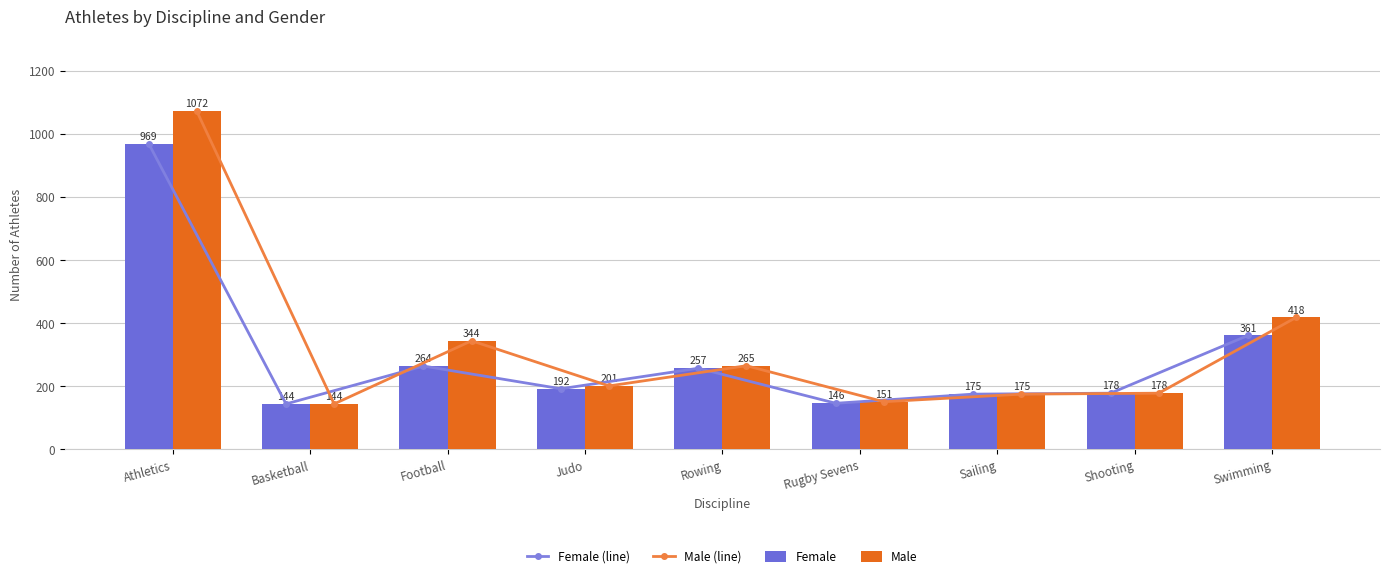

Reading right to left, what are all the values shown in this chart?

Female (line): Swimming=361	Shooting=178	Sailing=175	Rugby Sevens=146	Rowing=257	Judo=192	Football=264	Basketball=144	Athletics=969
Male (line): Swimming=418	Shooting=178	Sailing=175	Rugby Sevens=151	Rowing=265	Judo=201	Football=344	Basketball=144	Athletics=1072
Female: Swimming=361	Shooting=178	Sailing=175	Rugby Sevens=146	Rowing=257	Judo=192	Football=264	Basketball=144	Athletics=969
Male: Swimming=418	Shooting=178	Sailing=175	Rugby Sevens=151	Rowing=265	Judo=201	Football=344	Basketball=144	Athletics=1072